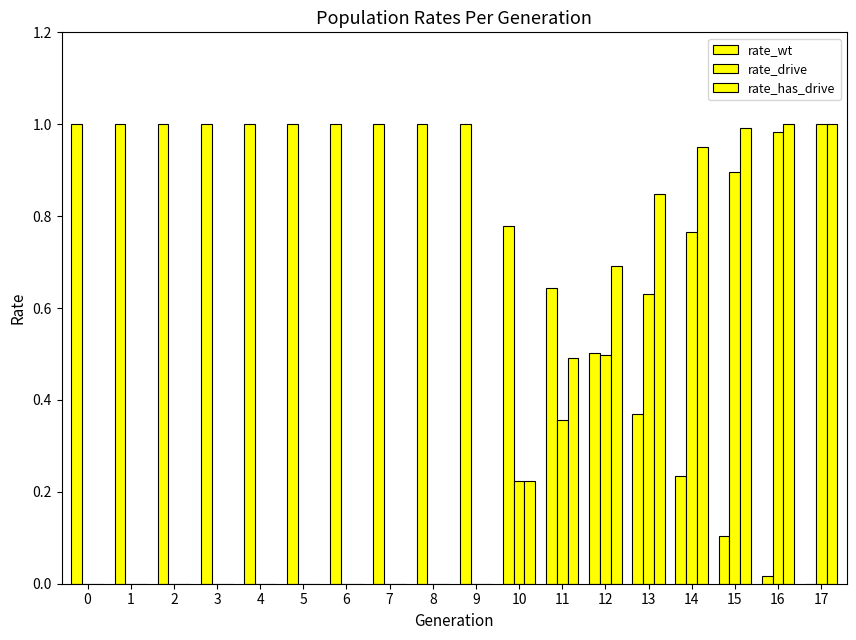

What is the spread (max minus min) of values at 11?

0.3